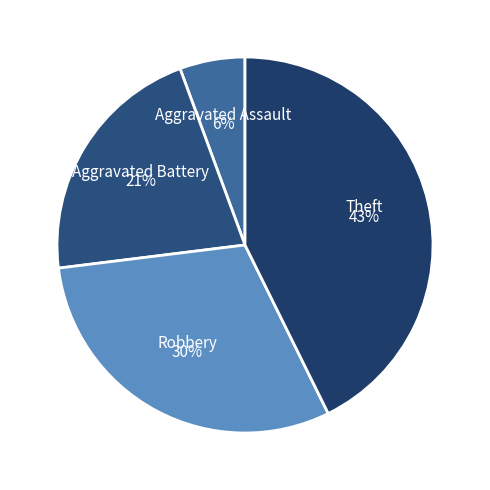

What is the smallest slice in the pie chart?

Aggravated Assault